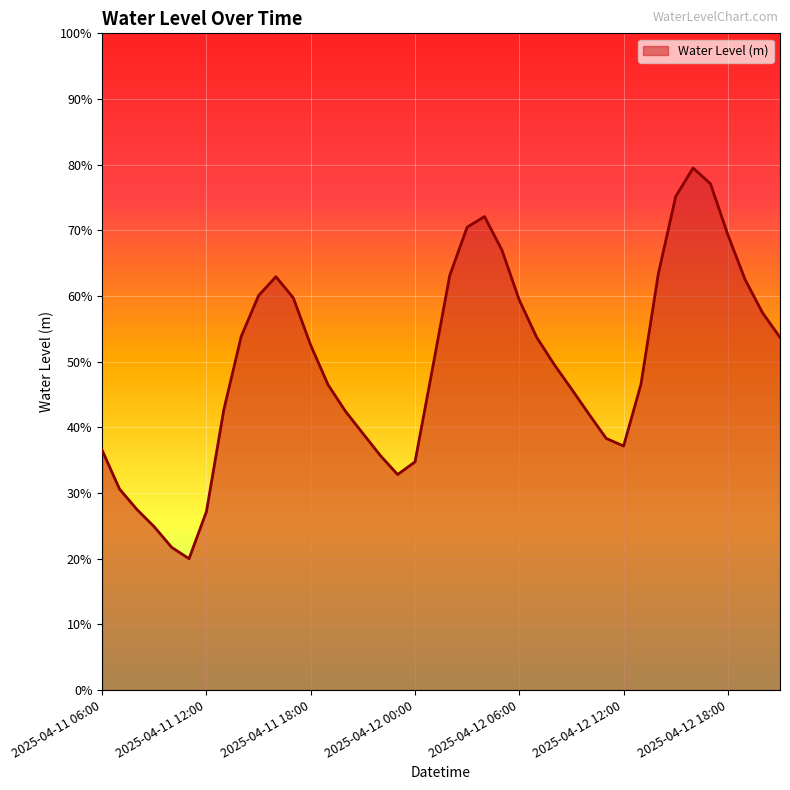

Is this an area chart (filled region under the line)?

Yes